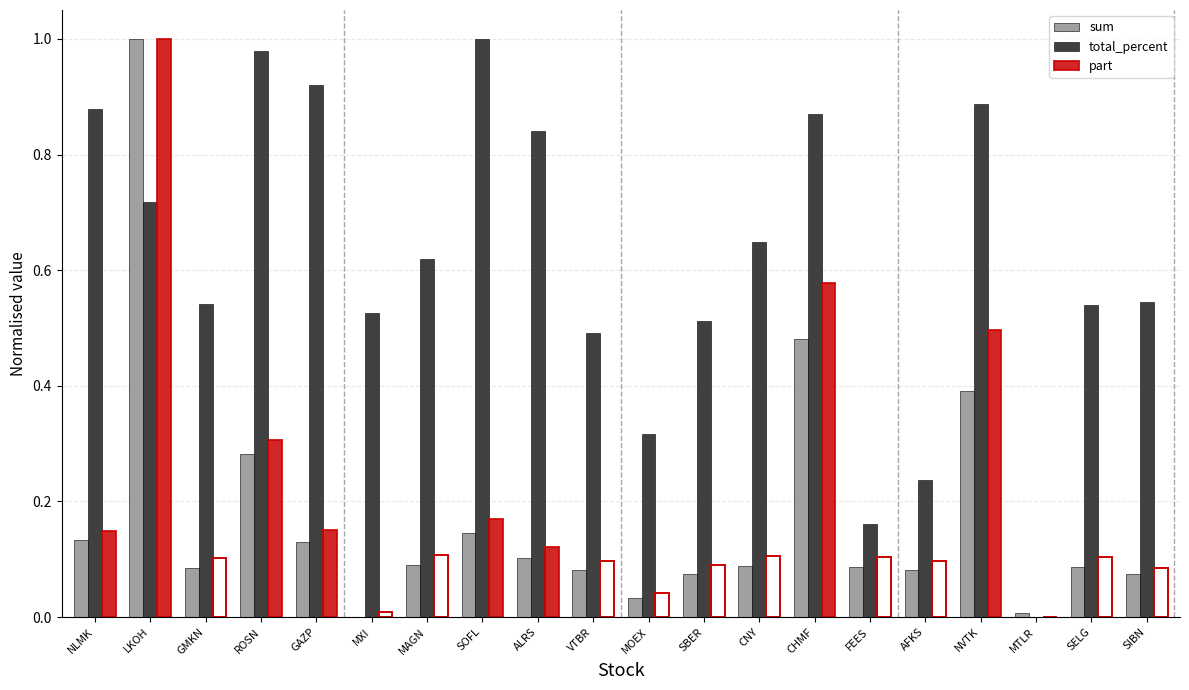

Which series has the largest total across all categories?

total_percent